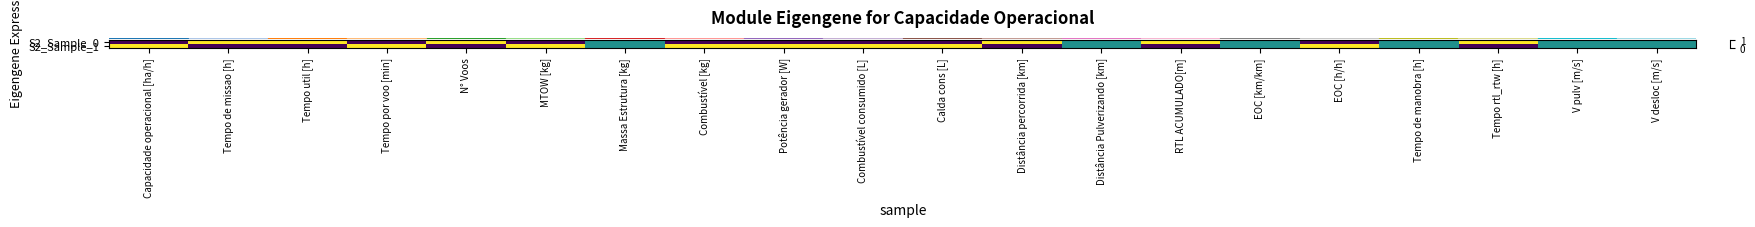

Reading left to right, what are all the values shown in this chart?

row_0: 0.0	1.0	1.0	0.0	1.0	0.0	0.5	0.0	0.0	0.0	0.0	1.0	0.5	1.0	0.5	0.0	0.5	1.0	0.5	0.5
row_1: 1.0	0.0	0.0	1.0	0.0	1.0	0.5	1.0	1.0	1.0	1.0	0.0	0.5	0.0	0.5	1.0	0.5	0.0	0.5	0.5